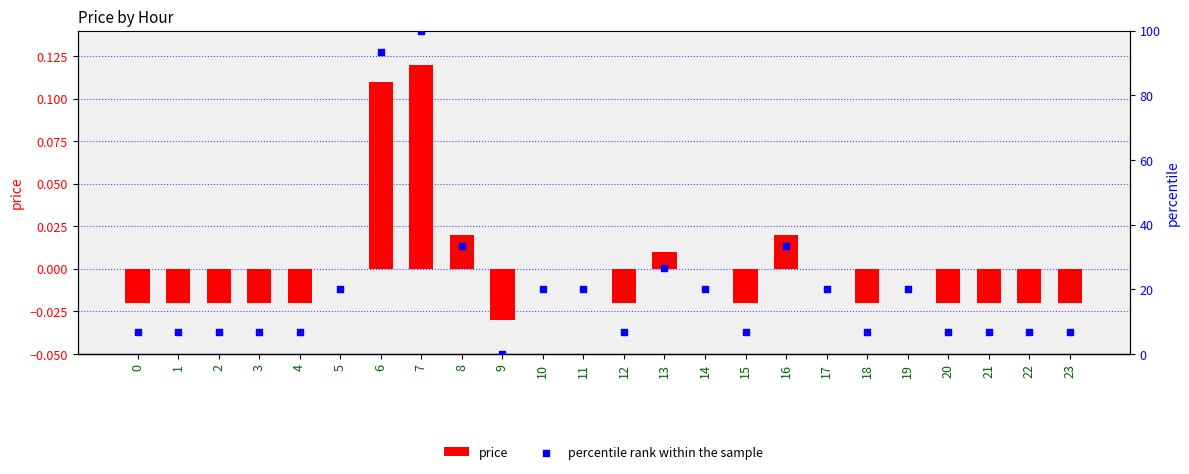

Which series has the largest Y range (max minus min)?

percentile rank within the sample